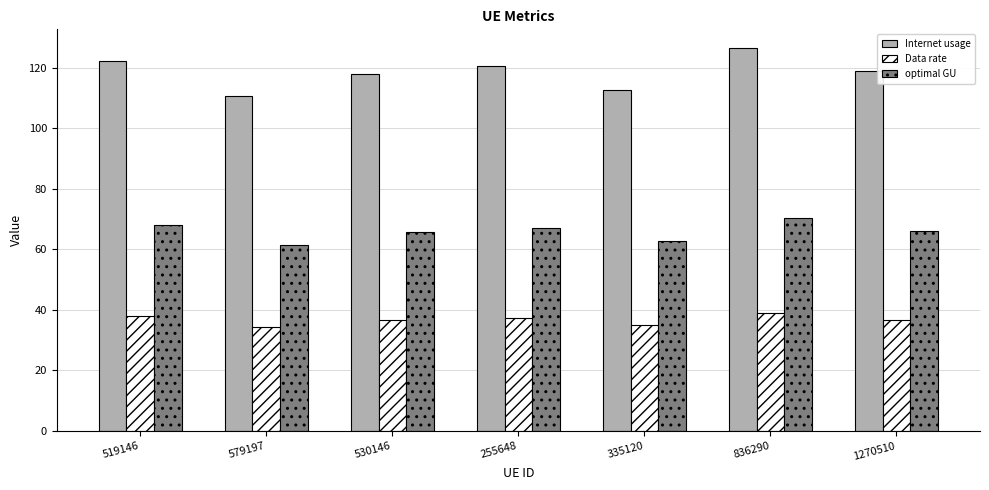

Which series changed the most between 579197 and 335120?

Internet usage